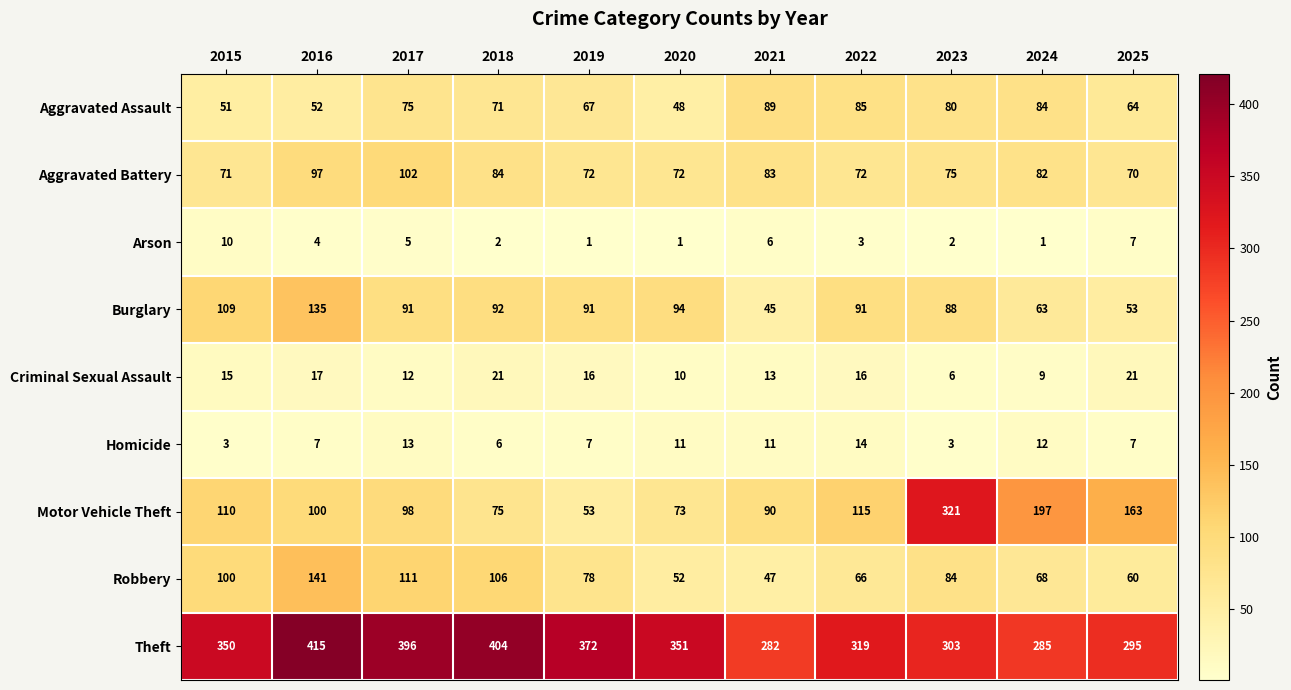

Rank the series at 2022 from highest to lowest value.

Theft, Motor Vehicle Theft, Burglary, Aggravated Assault, Aggravated Battery, Robbery, Criminal Sexual Assault, Homicide, Arson